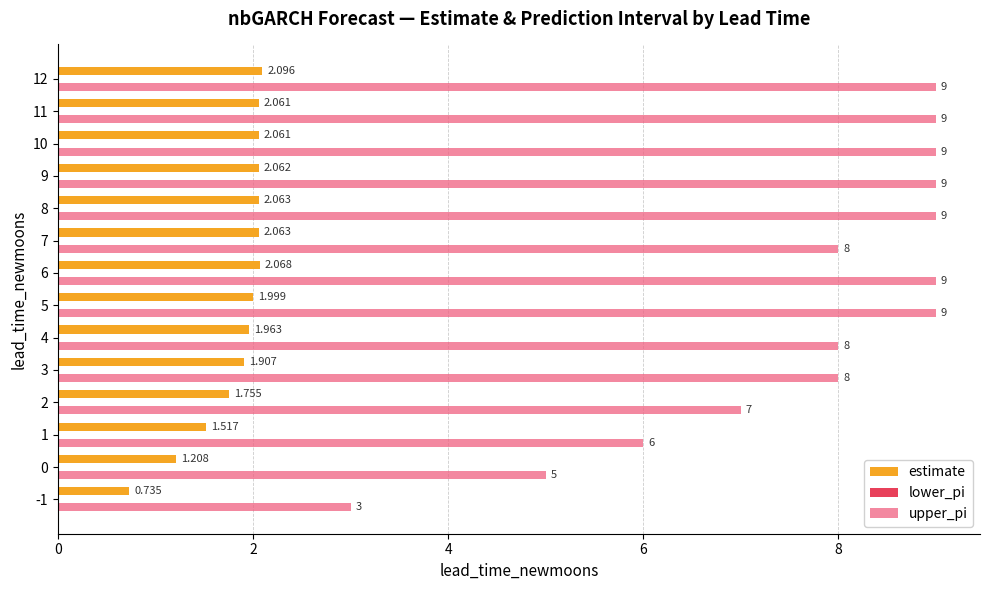

Which series changed the most between -1 and 7?

upper_pi